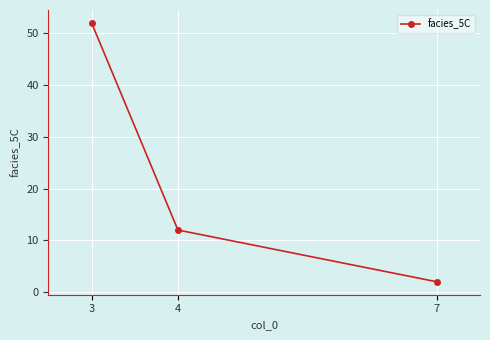

Is this an area chart (filled region under the line)?

No